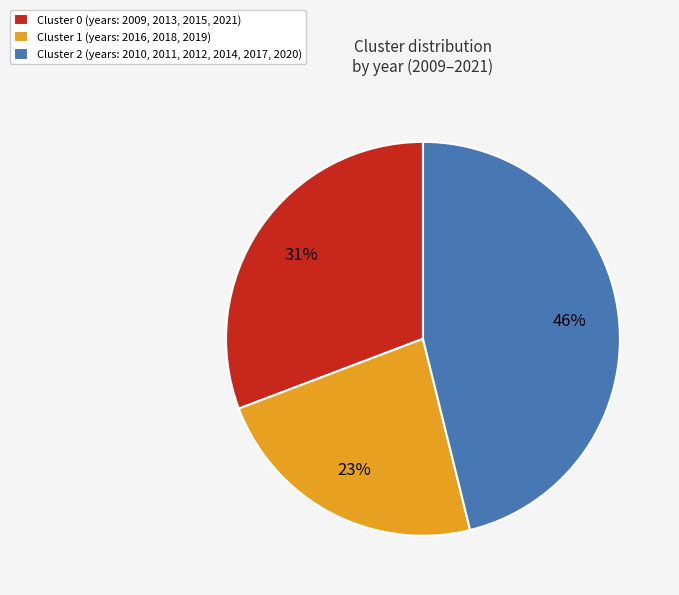

To the nearest percent, what portion does Cluster 0 represent?

31%